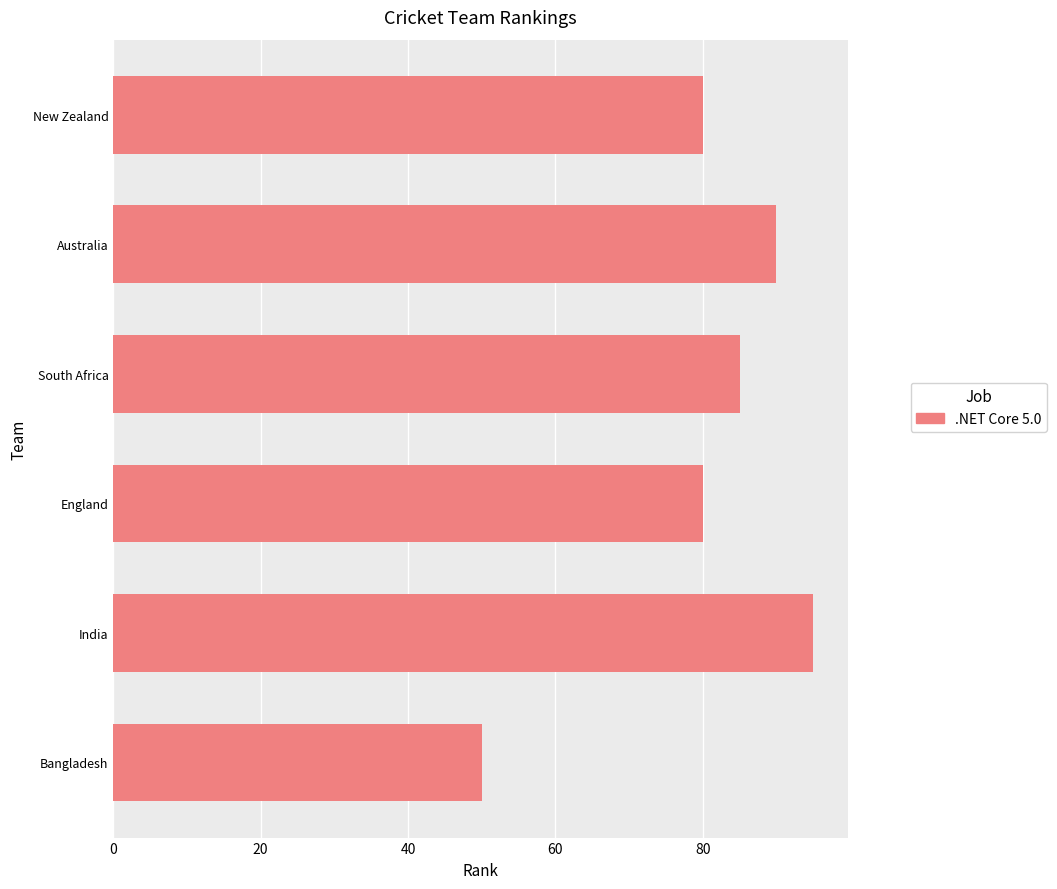

How many bars are there in total?

6